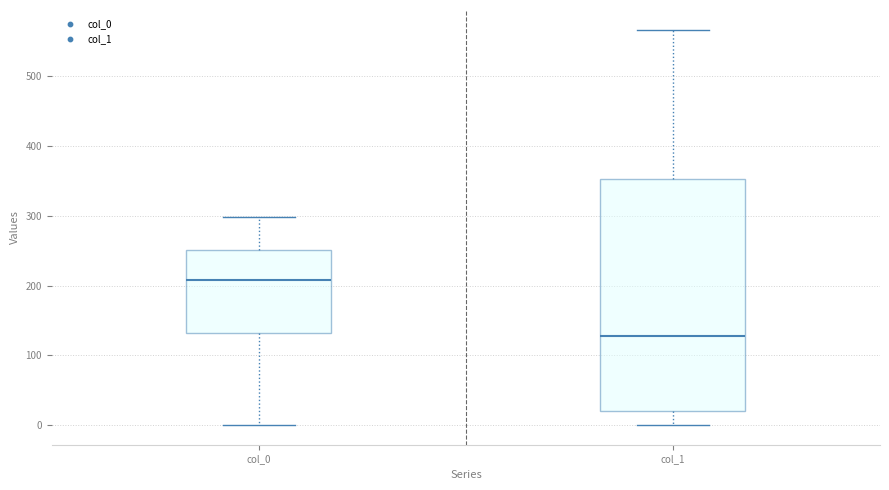

Comparing the boxes themselves (not the whiskers), which one is the tallest?

col_1